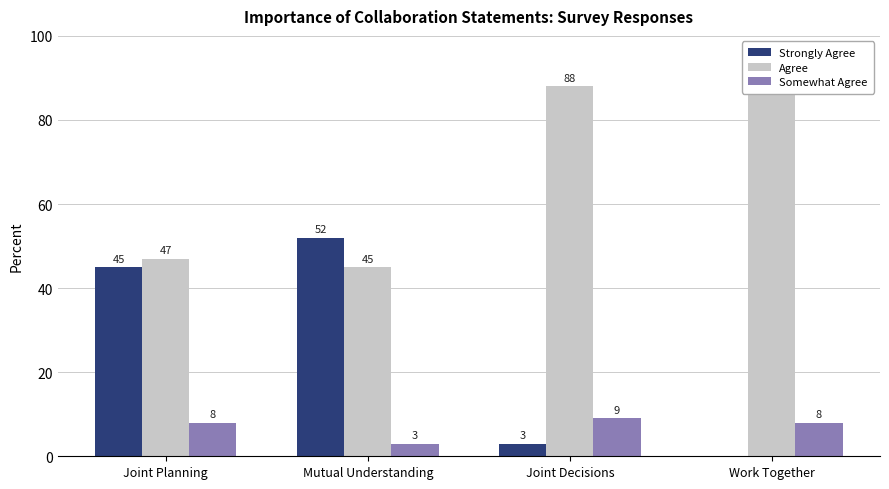

True or false: Somewhat Agree has a value of 3 at Mutual Understanding.

True